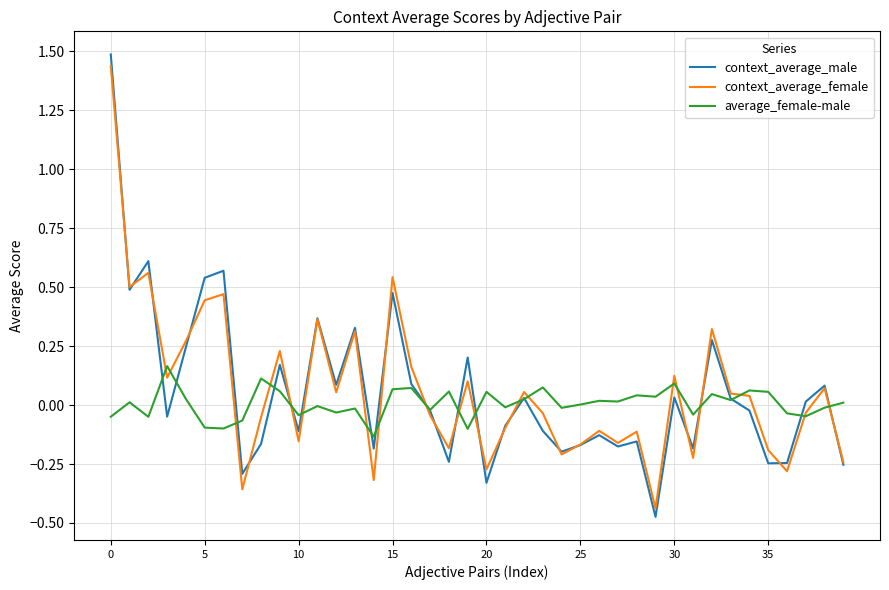

Rank the series by their maximum value, from lowest to highest.

average_female-male, context_average_female, context_average_male